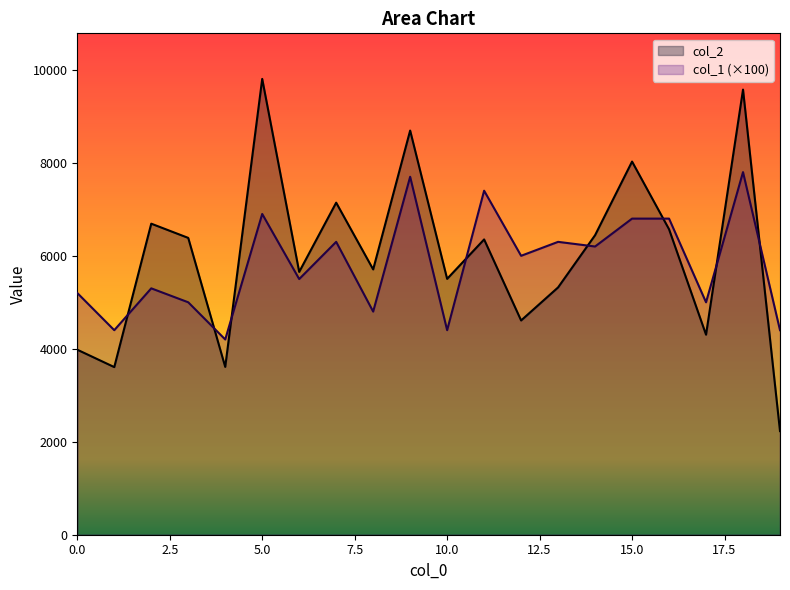

Which series changed the most between 8 and 18?

col_2